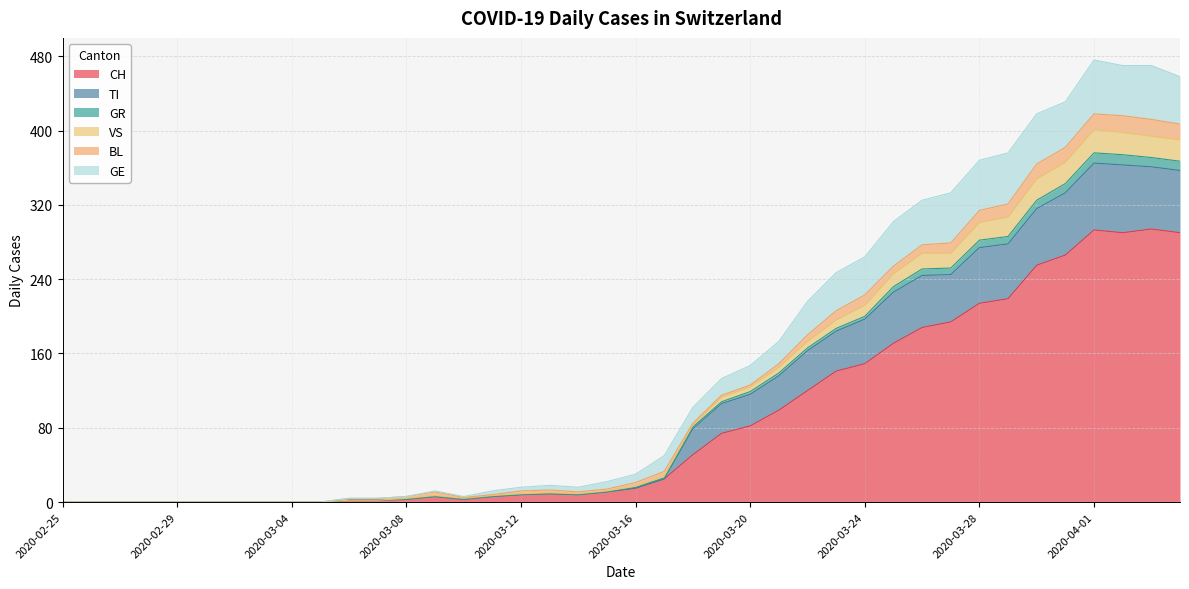

What is the maximum value shown in the chart?

476